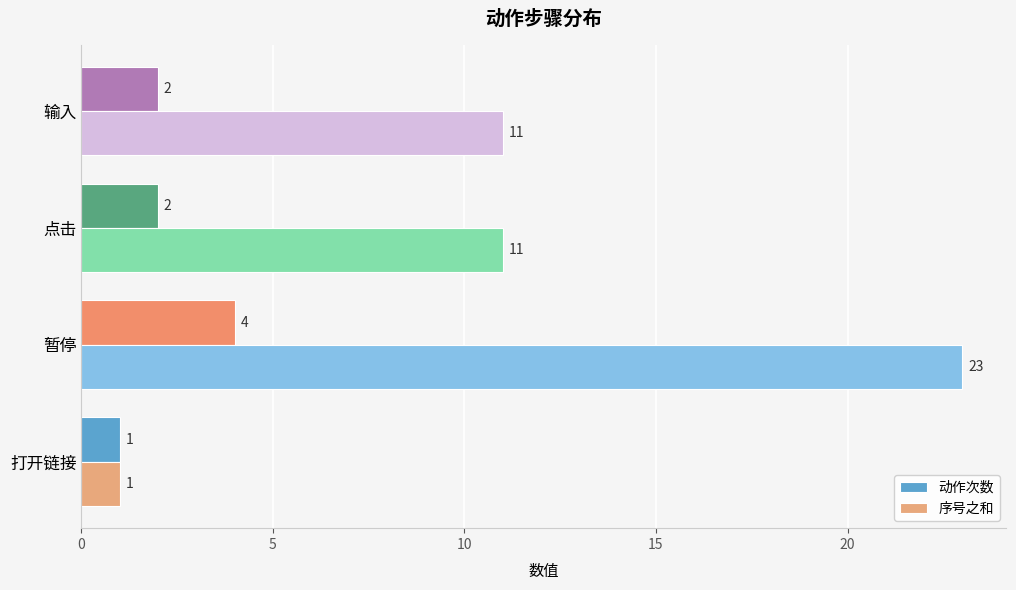

Rank the series by their maximum value, from highest to lowest.

序号之和, 动作次数